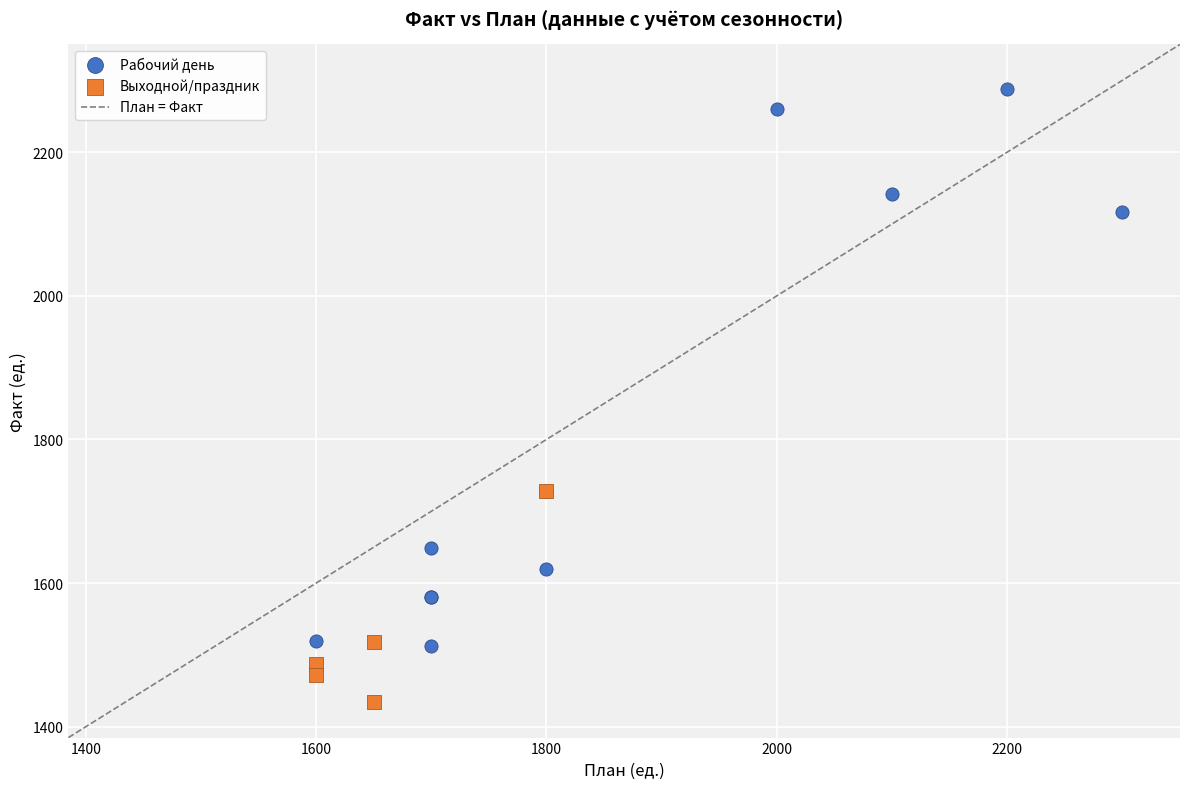

Which series reaches the maximum Y coordinate?

Рабочий день